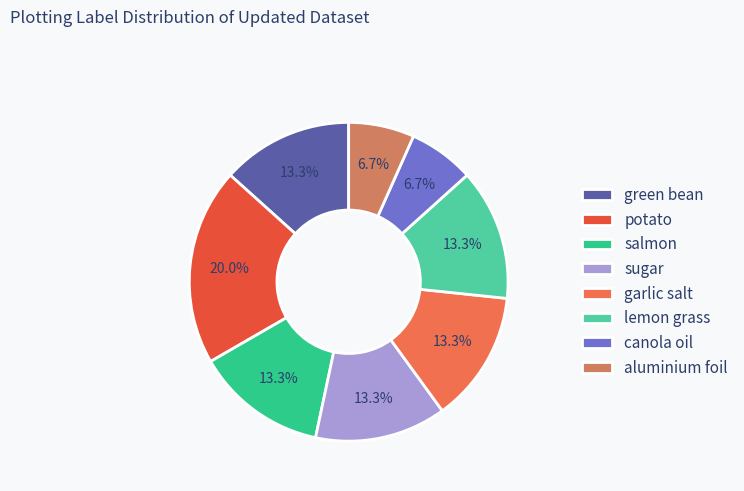

Count the number of slices in the pie.

8